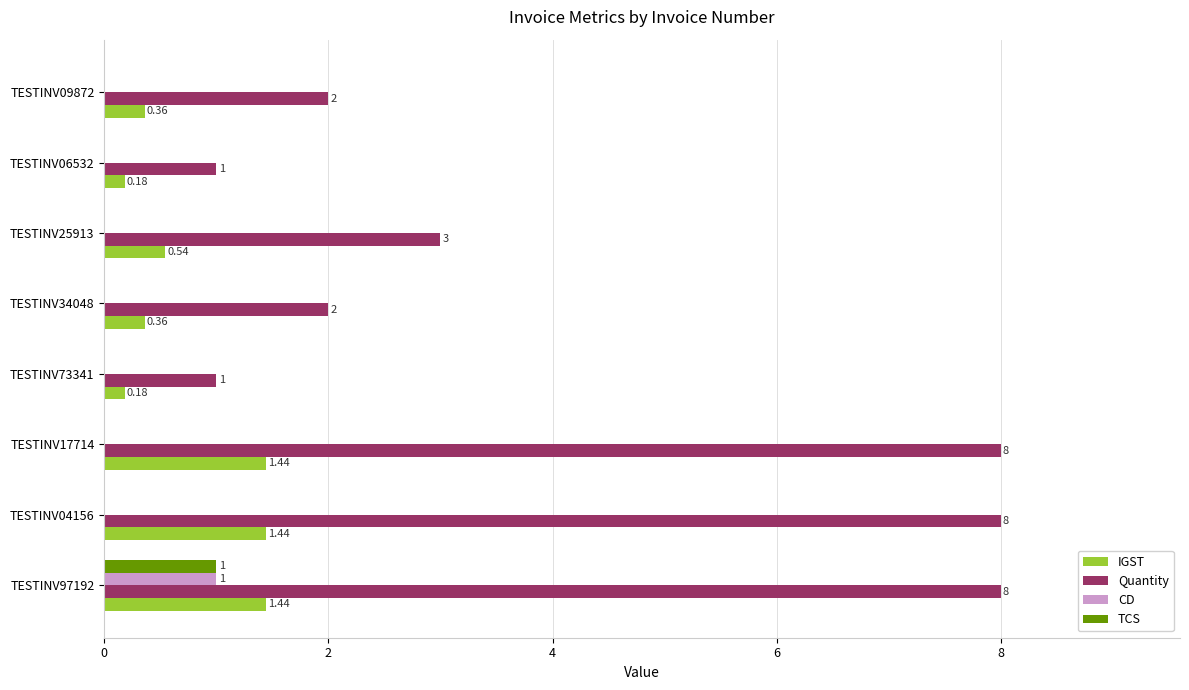

Is the value of TCS at TESTINV09872 greater than the value of IGST at TESTINV04156?

No